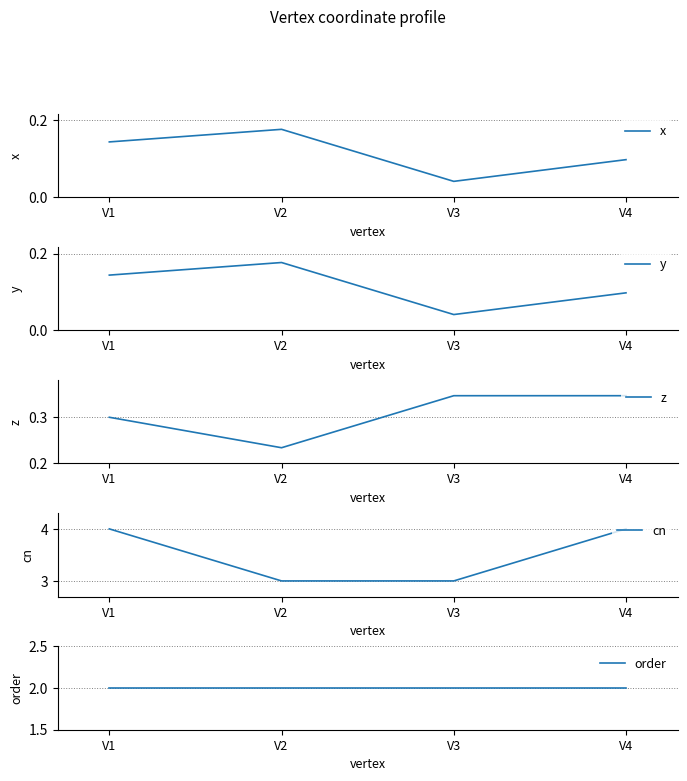

At which category is the sum across all series the highest?

V1